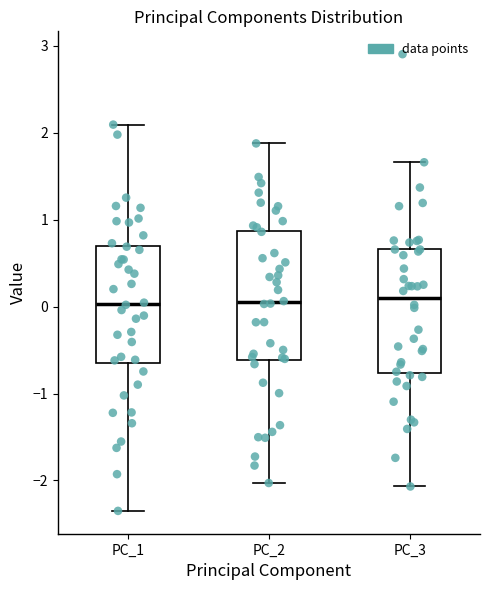

Reading left to right, transcribe this box plot: for each box, give where its median line is, the range the box spans, and where its two whiskers end, as read against the y-axis. The values are not printed on the chart, so give them approximately, as read against the axis.

PC_1: median 0.0, box -0.7 to 0.7, whiskers -2.4 to 2.1
PC_2: median 0.0, box -0.6 to 0.9, whiskers -2.0 to 1.9
PC_3: median 0.1, box -0.8 to 0.7, whiskers -2.1 to 1.7